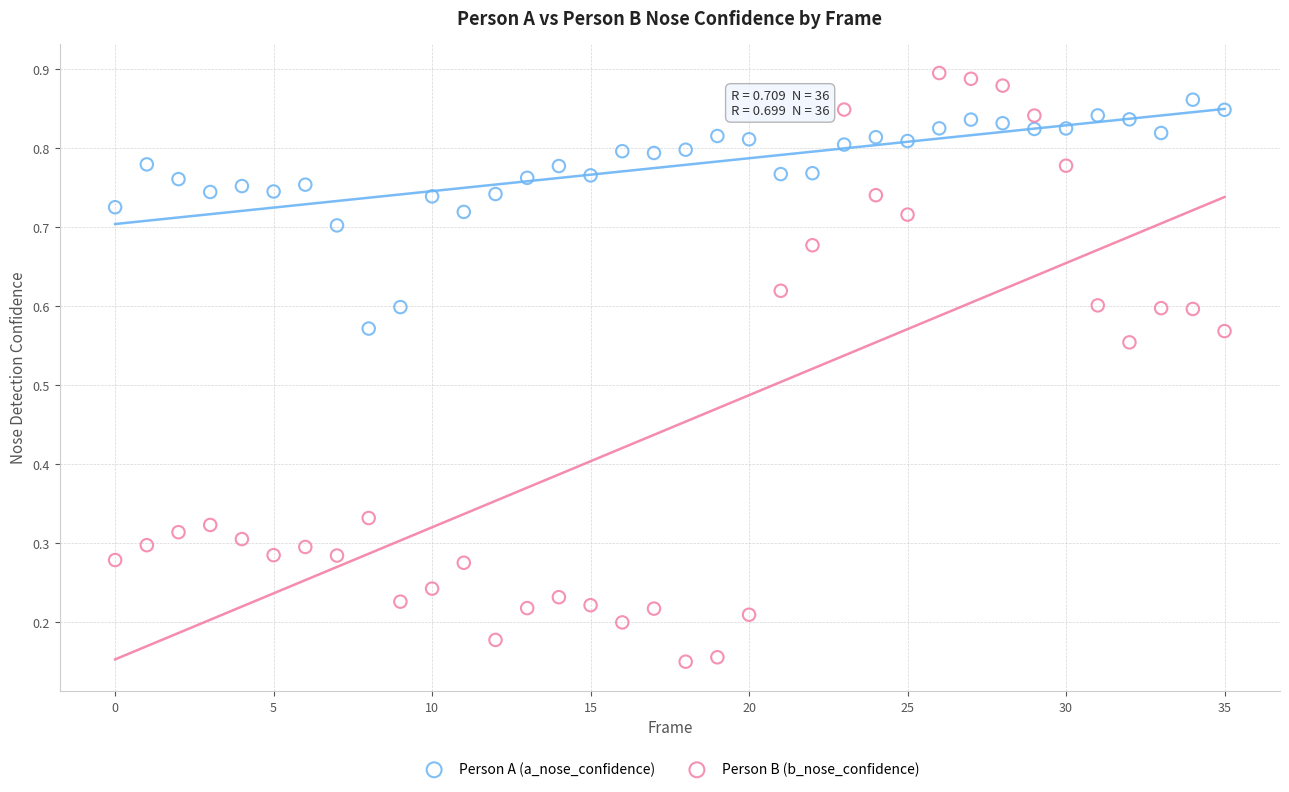

Which series reaches the maximum Y coordinate?

Person B (b_nose_confidence)